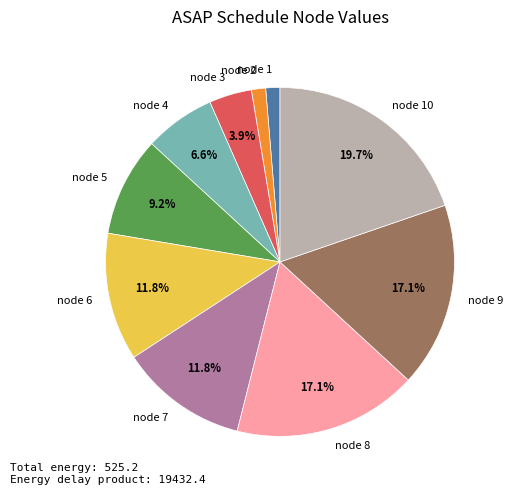

What portion of the pie excludes node 5?

90.8%